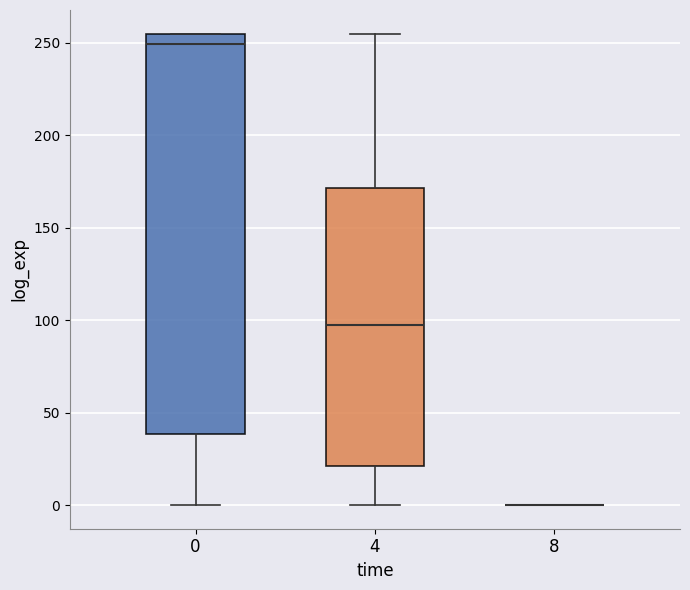

Comparing the boxes themselves (not the whiskers), which one is the tallest?

0